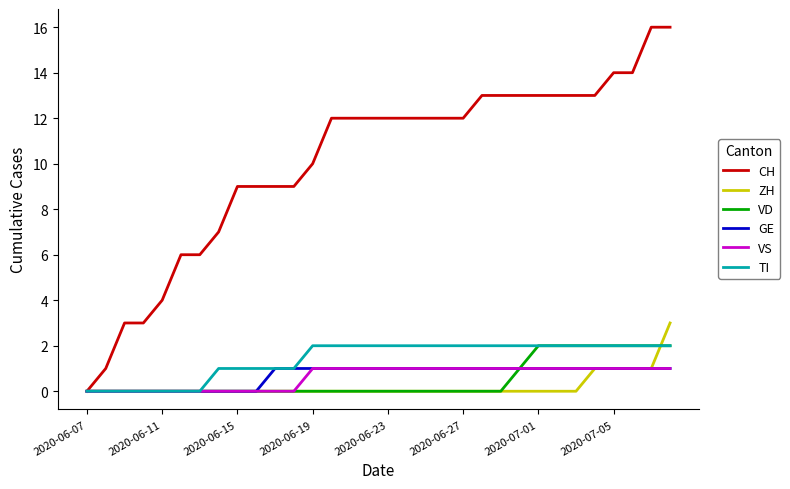

Does the chart display data point markers on the line(s)?

No